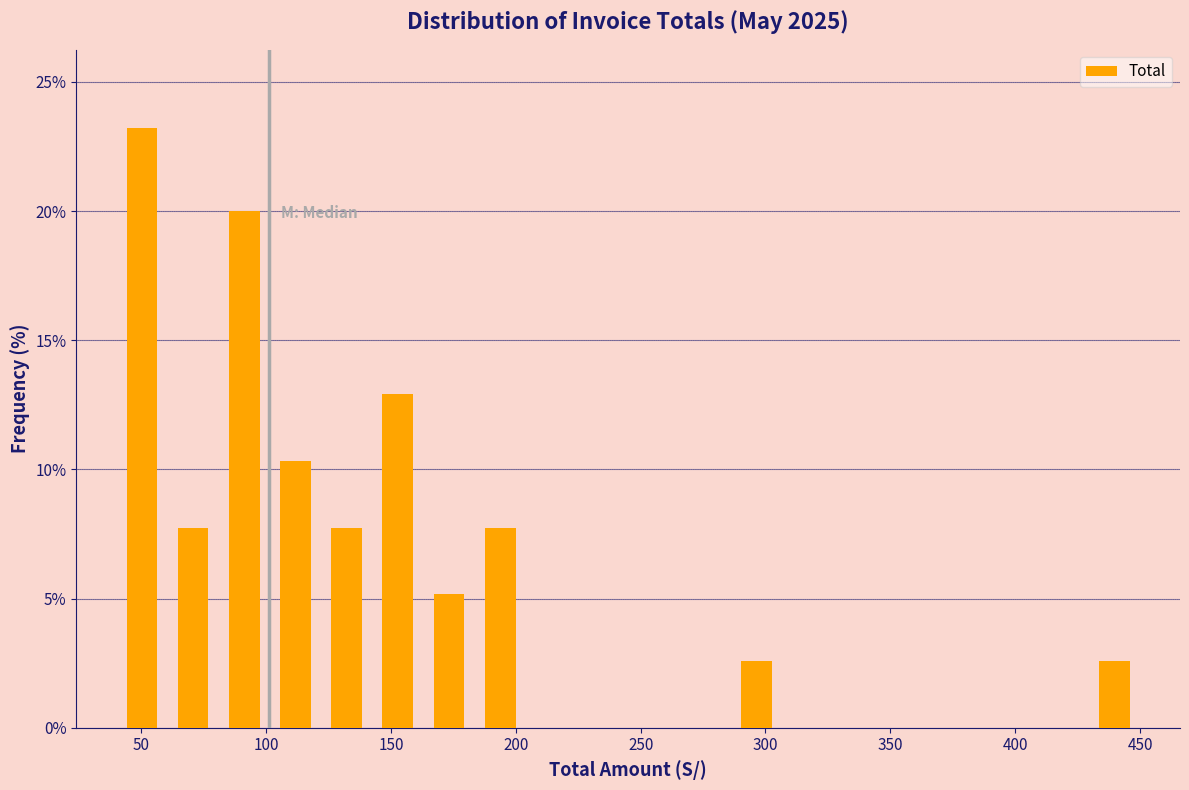

Reading left to right, list every bar in this chart as the range it spans on the x-axis followed by its height. Neither the bar edges nor the heights are printed on the chart, so give them approximately, as read against the axes.

40 to 60: 23.0
60 to 80: 7.5
80 to 100: 20.0
100 to 120: 10.5
120 to 145: 7.5
145 to 165: 13.0
165 to 185: 5.0
185 to 205: 7.5
205 to 225: 0
225 to 245: 0
245 to 265: 0
265 to 285: 0
285 to 305: 2.5
305 to 325: 0
325 to 350: 0
350 to 370: 0
370 to 390: 0
390 to 410: 0
410 to 430: 0
430 to 450: 2.5